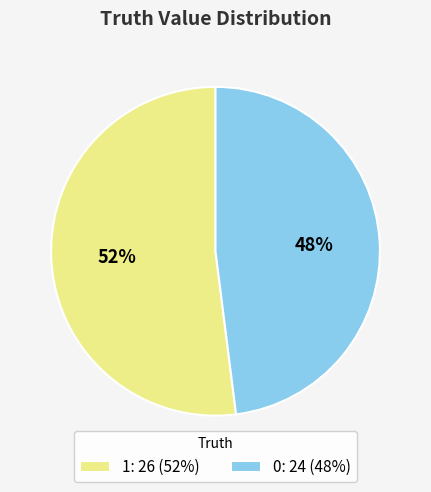

To the nearest percent, what is the difference between the 1 and 0 slice percentages?

4%